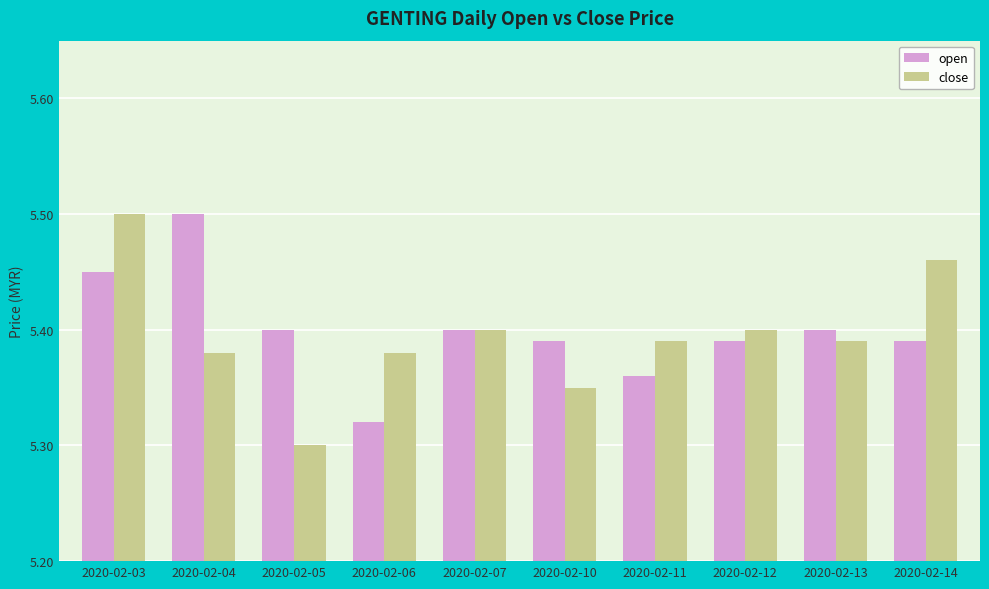

Count the open values in the range 5 to 6.

10